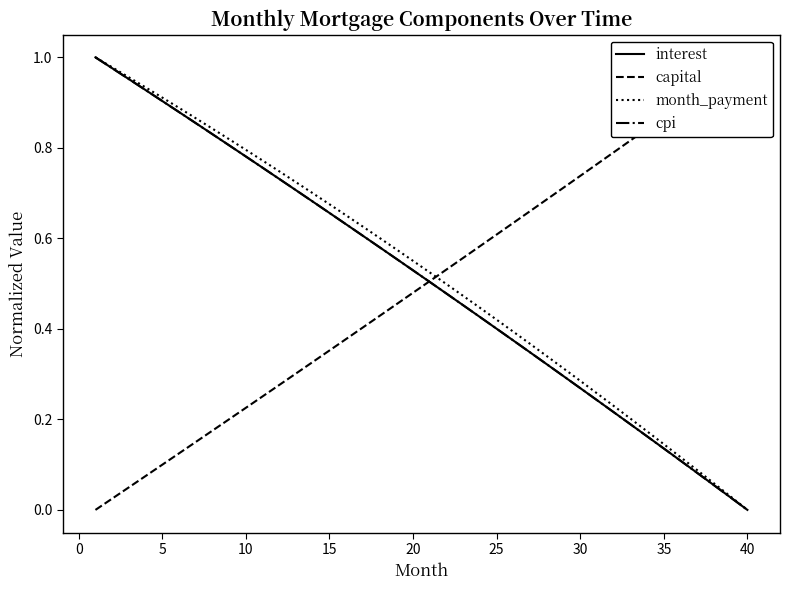

What is the difference between the second highest and minimum values in the interest series?

1.0